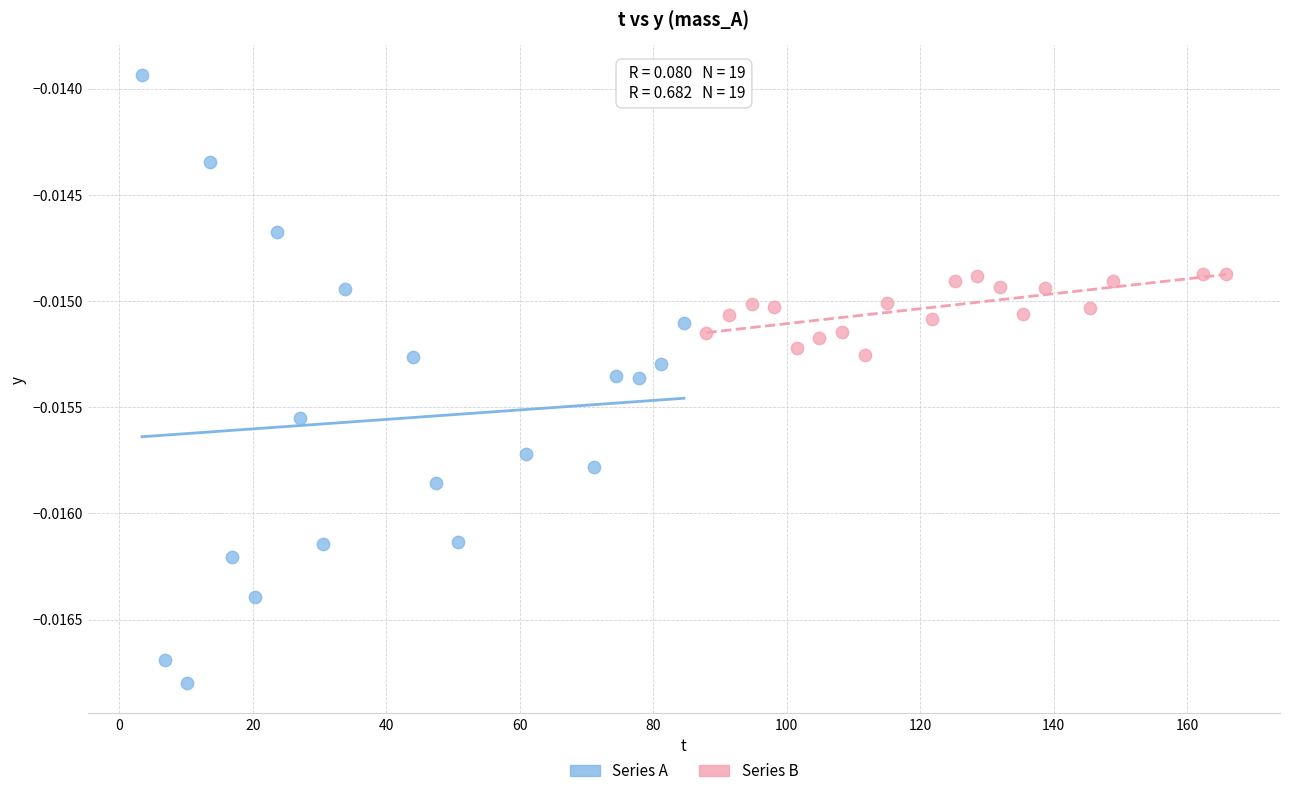

Which series contains the highest Y value?

Series A